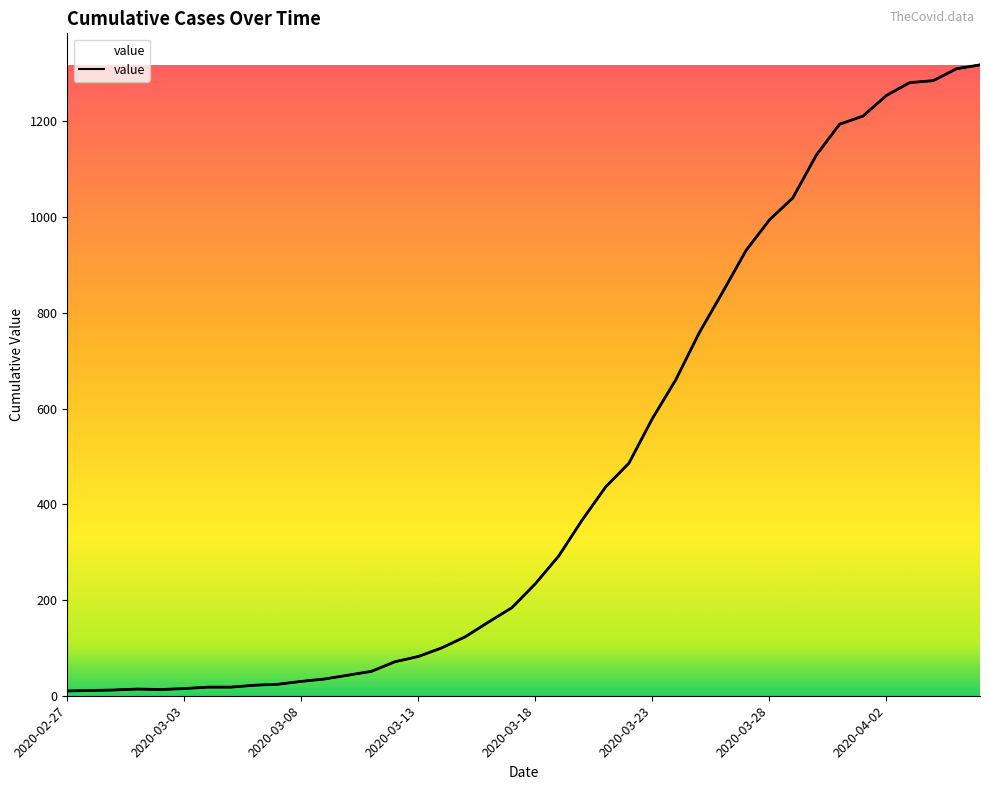

Between 2020-03-25 and 2020-03-16, which is larger?

2020-03-25